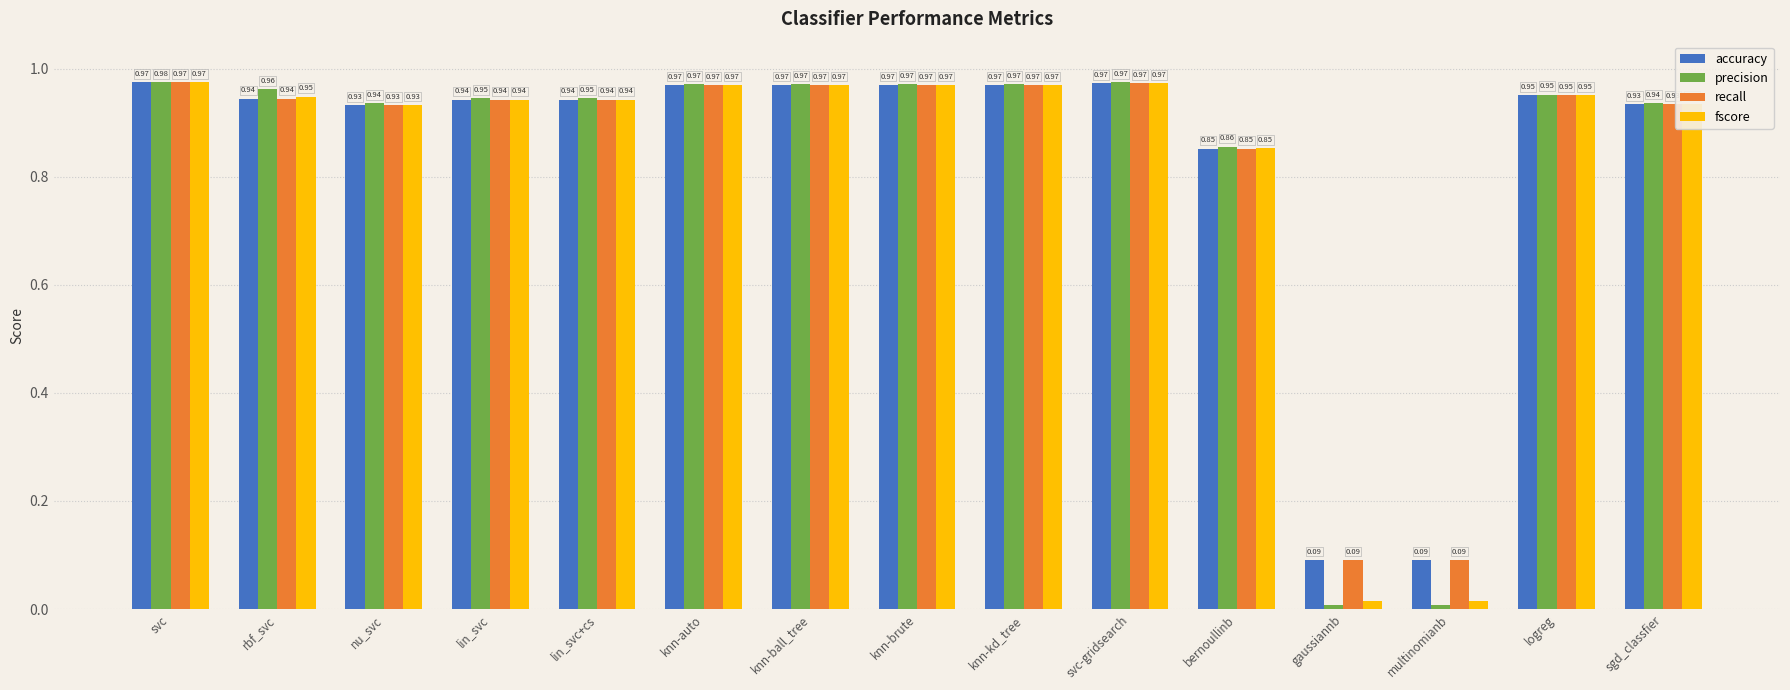

At which category is the sum across all series the highest?

svc